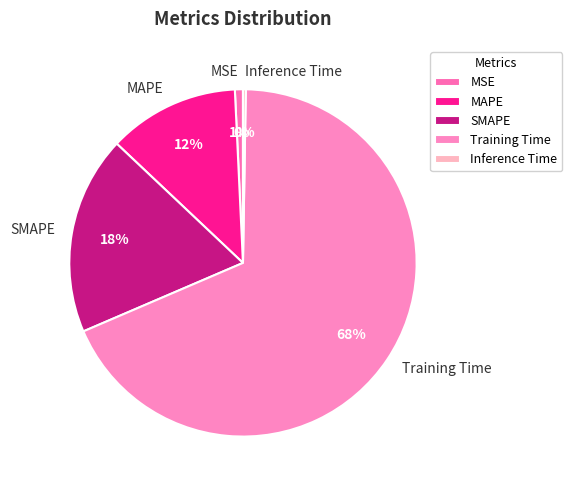

To the nearest percent, what portion does MAPE represent?

12%